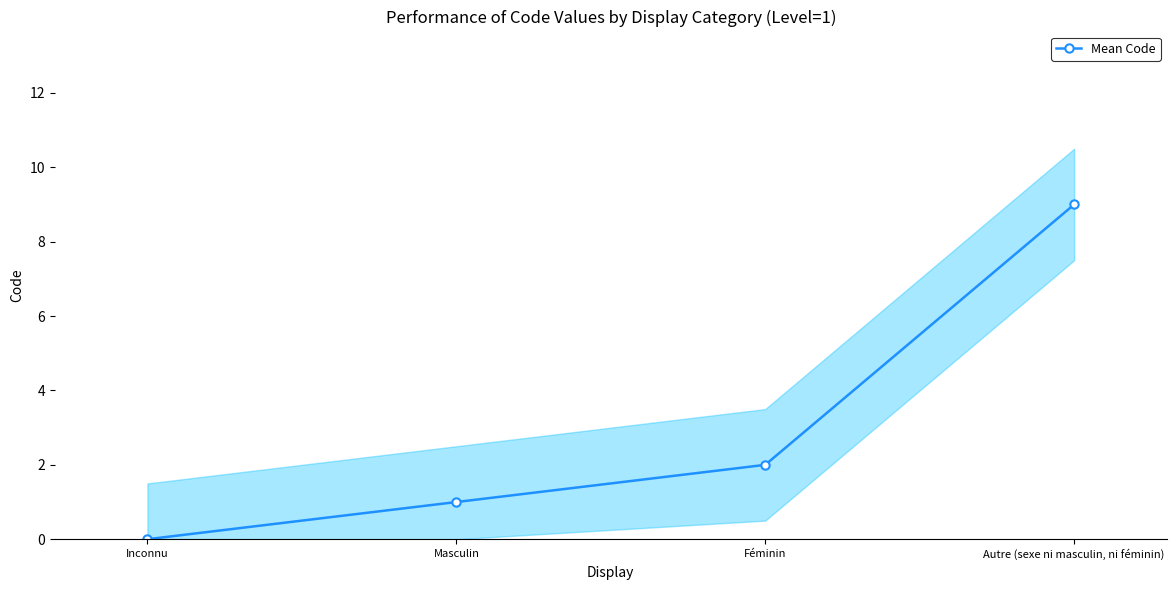

Is it true that the value at Autre (sexe ni masculin, ni féminin) is 9?

True